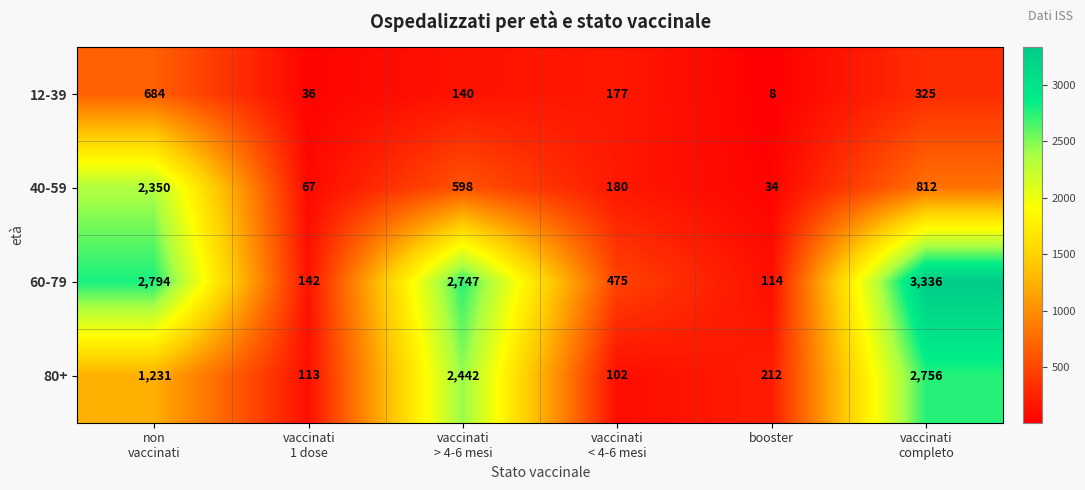

How many distinct data groups are displayed?

4